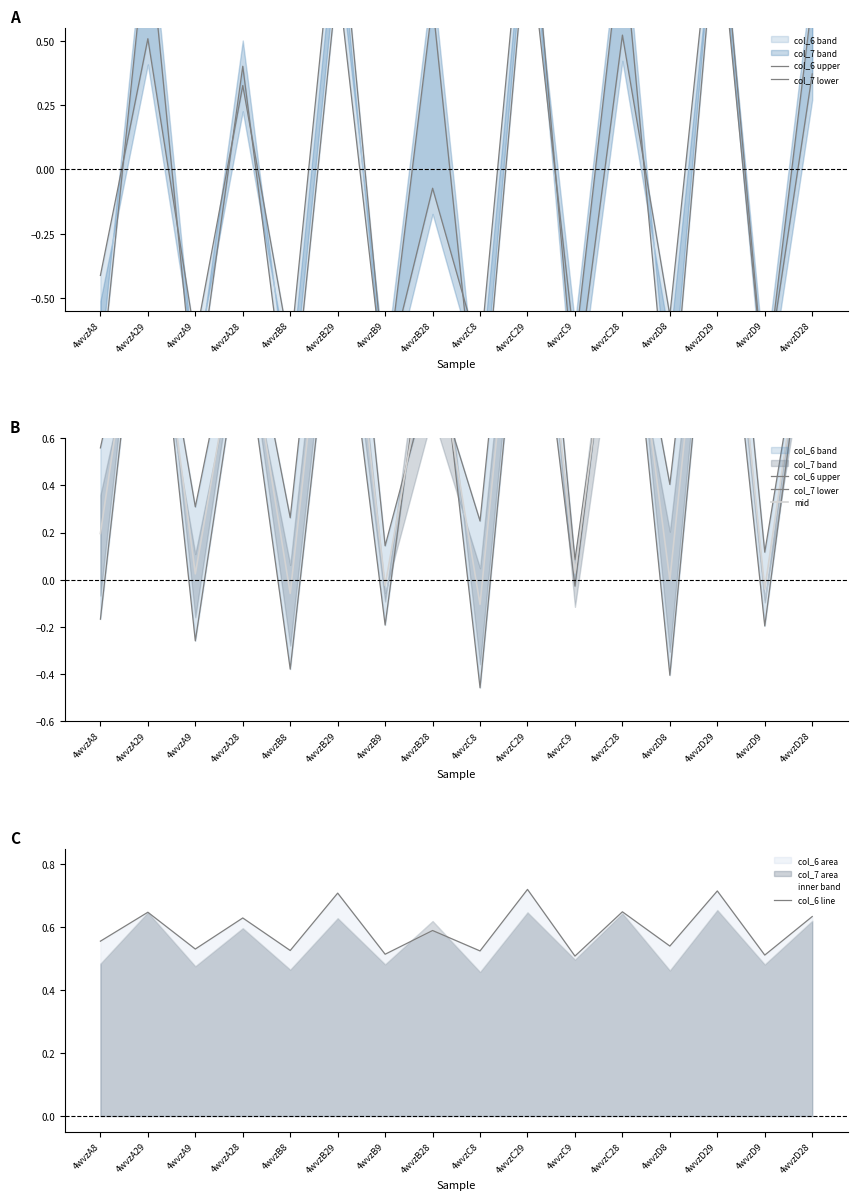

Is the value of col_7 lower at 4wvzC8 greater than the value of col_6 line at 4wvzD29?

No